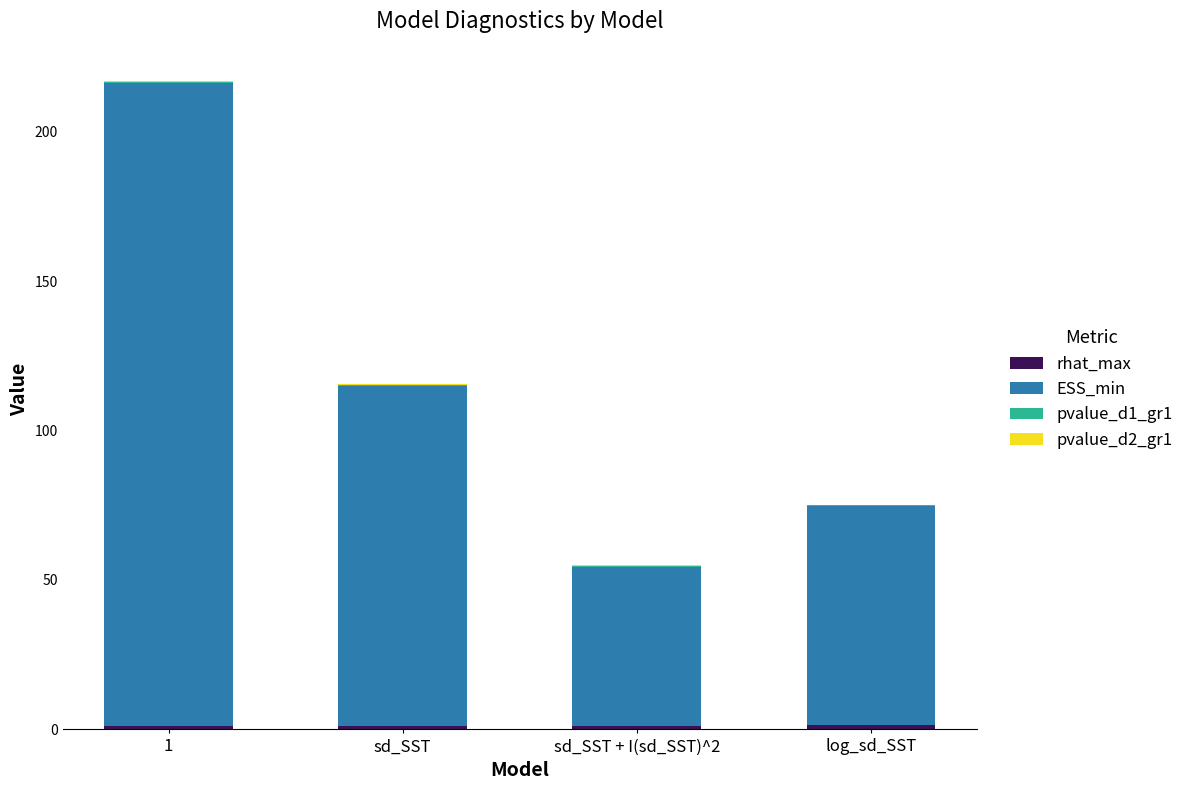

Which series has the widest spread of values?

ESS_min